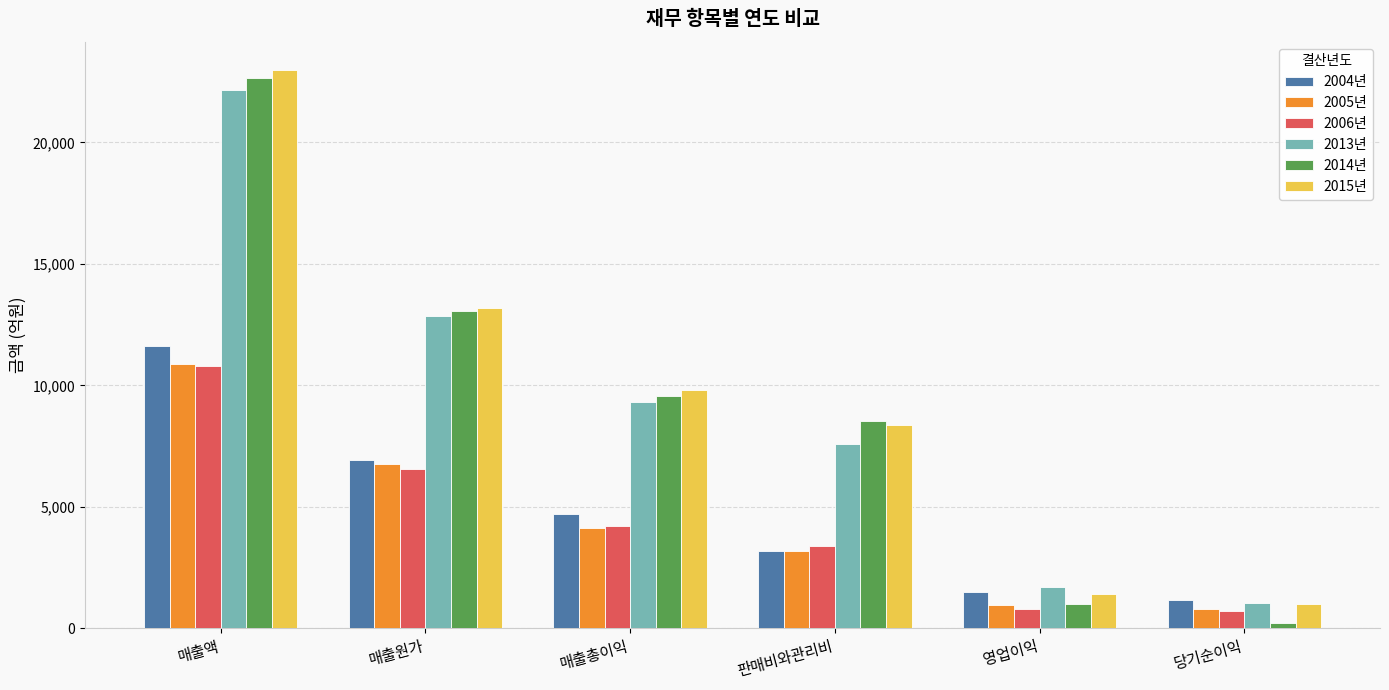

Which series has the widest spread of values?

2014년